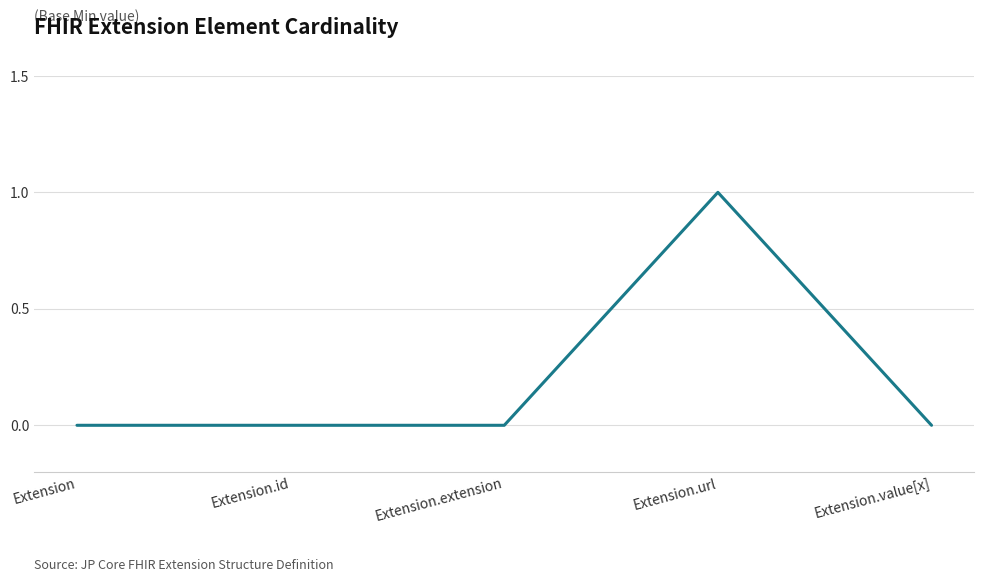

Reading left to right, extract all data points from this chart.

0	0	0	1	0